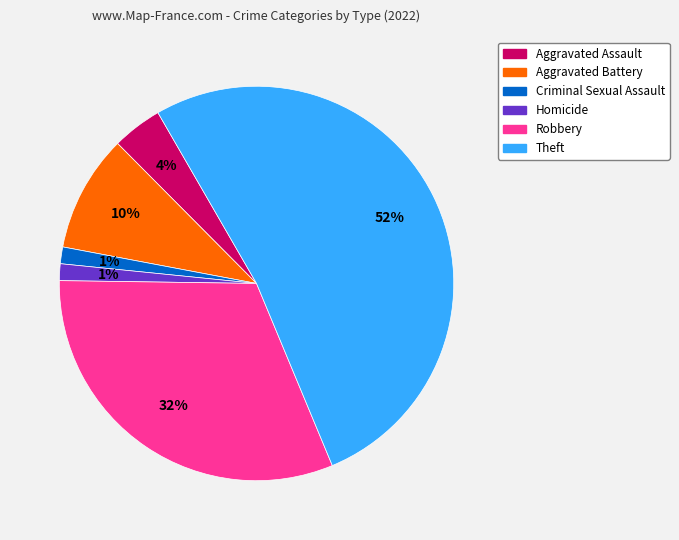

Which slice is the largest?

Theft